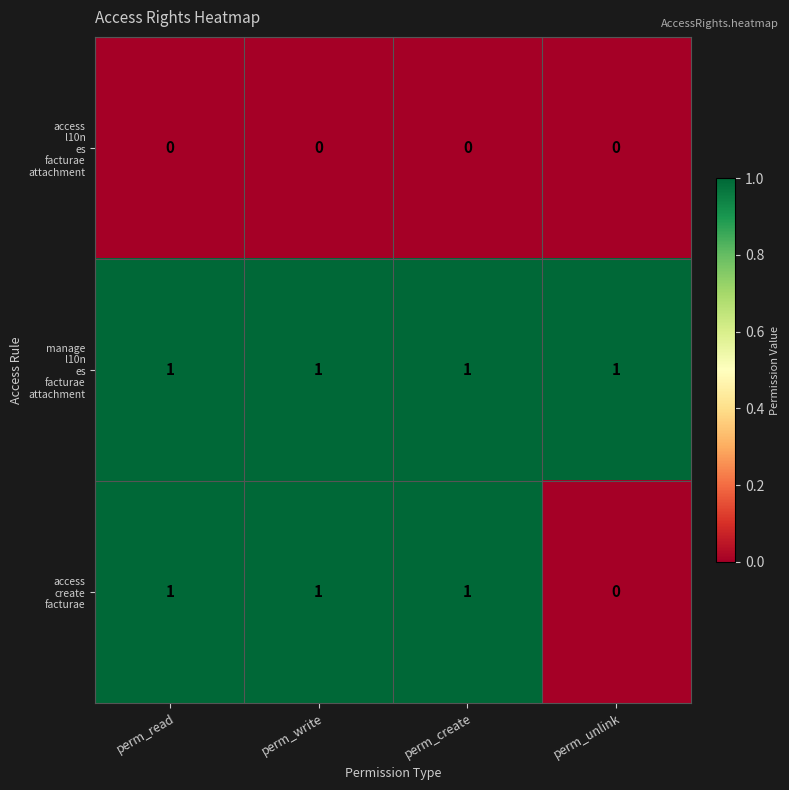

How many distinct data groups are displayed?

3